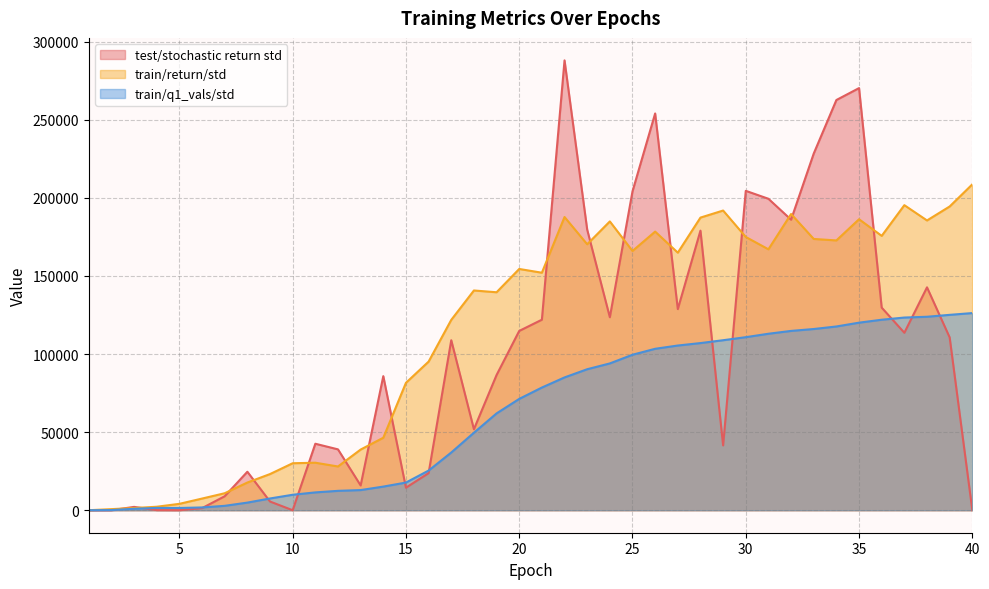

Reading left to right, what are all the values shown in this chart?

test/stochastic return std: 3.1	17.8	2140.1	87.9	20.1	1345.9	8953.9	24634.3	5567.6	2.2	42564.1	38964.9	15865.1	85836.9	14429.4	23750.2	108827.1	51855.1	86550.2	114775.1	121965.7	287968.5	179647.4	123538.4	204105.2	254002.0	128740.1	178973.1	41496.7	204460.8	199375.5	185988.1	228336.2	262602.5	270226.8	129694.6	113601.6	142687.6	110635.6	18.2
train/return/std: 14.8	703.5	1405.5	2237.1	4094.0	7470.7	10879.7	17734.2	23154.8	30074.0	30416.4	28006.5	38837.4	46411.5	81562.3	95137.9	121853.6	140671.2	139533.7	154445.2	152043.9	187694.8	170258.3	184881.0	165967.9	178365.8	164879.1	187327.8	191847.1	174921.9	167032.0	189636.0	173659.3	172712.7	186275.3	175629.9	195290.1	185500.1	194445.7	208616.4
train/q1_vals/std: 5.3	100.1	925.2	1483.2	1438.5	1784.8	2816.0	4881.2	7528.1	9906.1	11414.2	12412.1	12901.7	15129.7	17717.8	25388.2	36950.6	49610.2	61979.9	71272.0	78536.1	85016.5	90260.9	93978.1	99531.9	103344.5	105436.7	107002.5	108831.2	110779.9	112975.1	114786.8	116008.0	117629.5	120069.2	121947.4	123347.8	123852.3	125070.0	126211.3